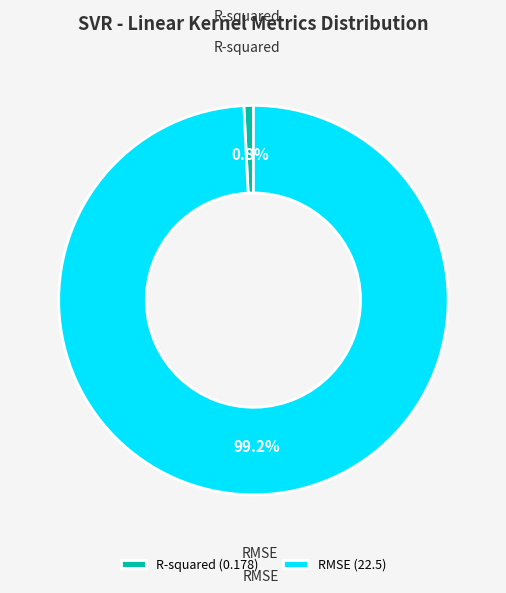

How much of the chart is everything except RMSE?

0.8%